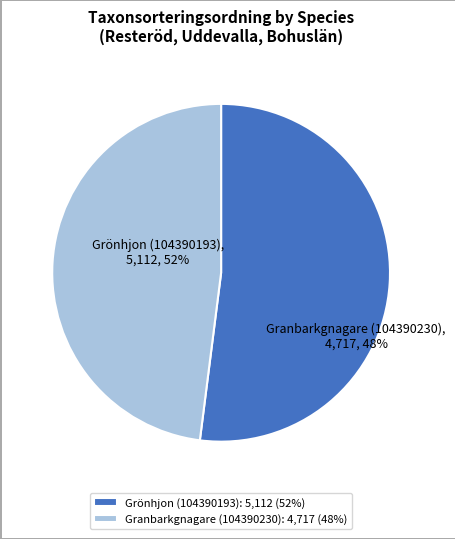

Do Granbarkgnagare (104390230) and Grönhjon (104390193) together represent more than half of the pie?

Yes